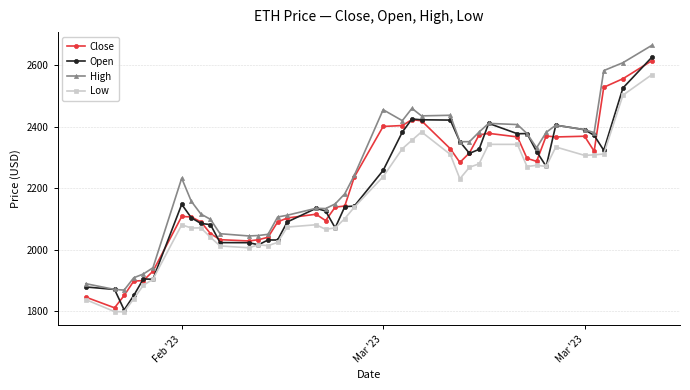

What is the value of the Close point at the 31st from the left?

2367.1